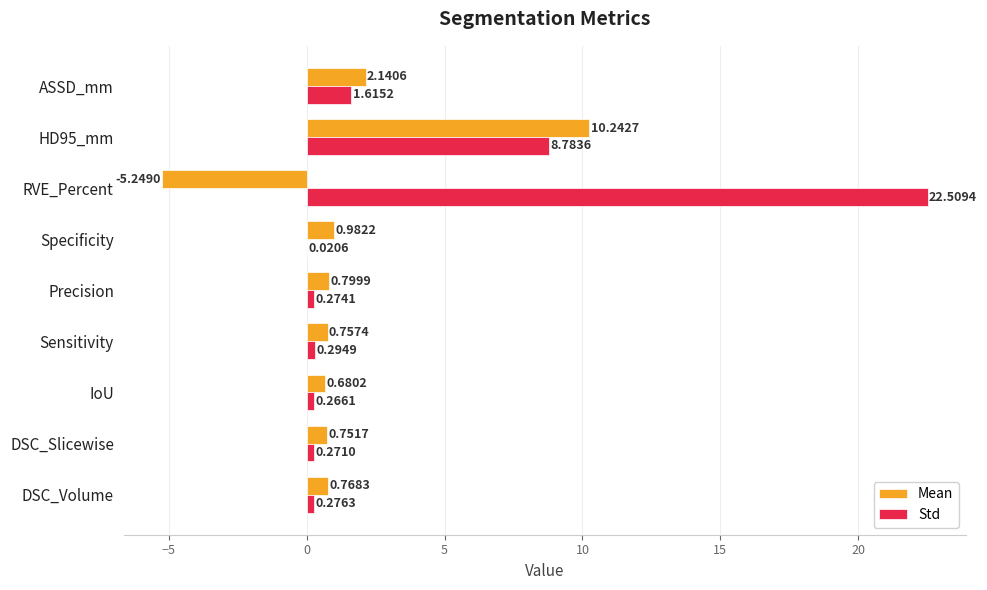

What is the sum of all Std values?

34.3